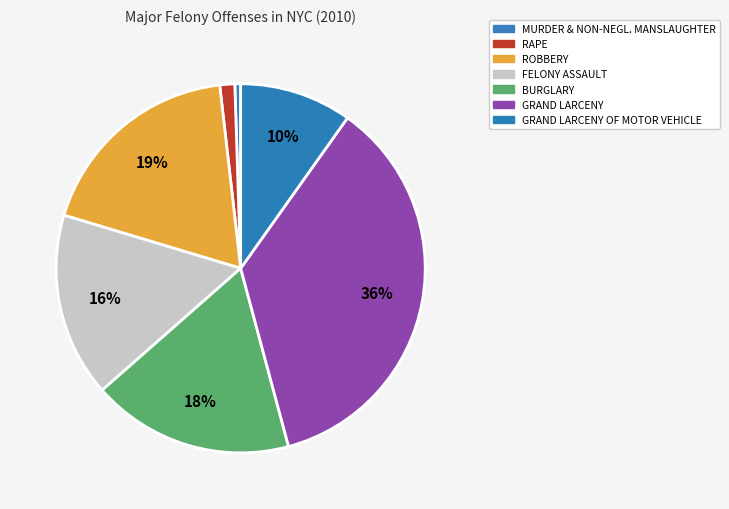

What is the largest slice in the pie chart?

GRAND LARCENY